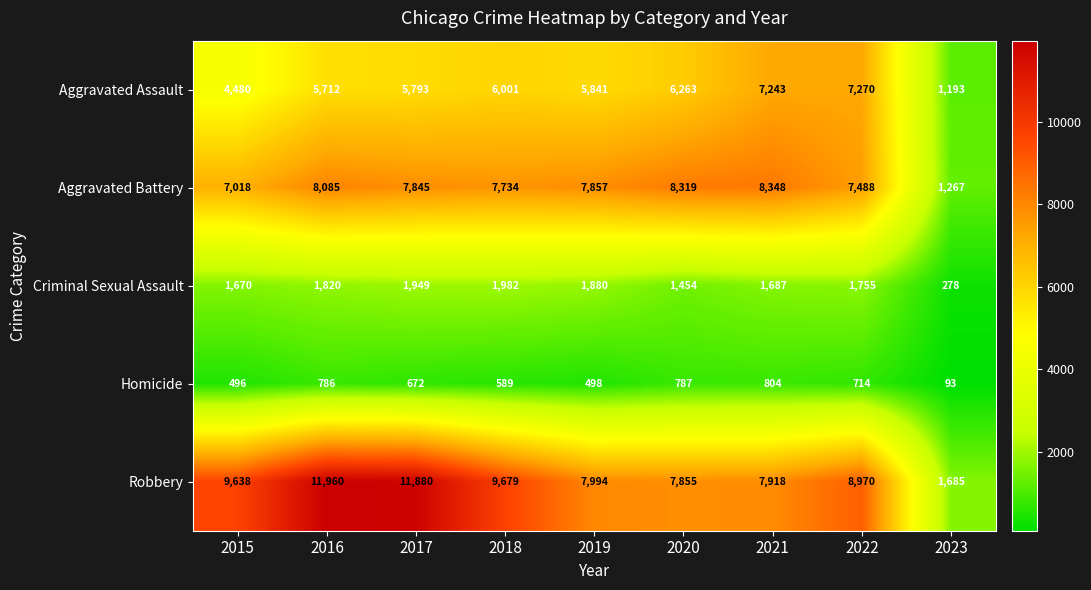

What is the greatest value displayed?

11960